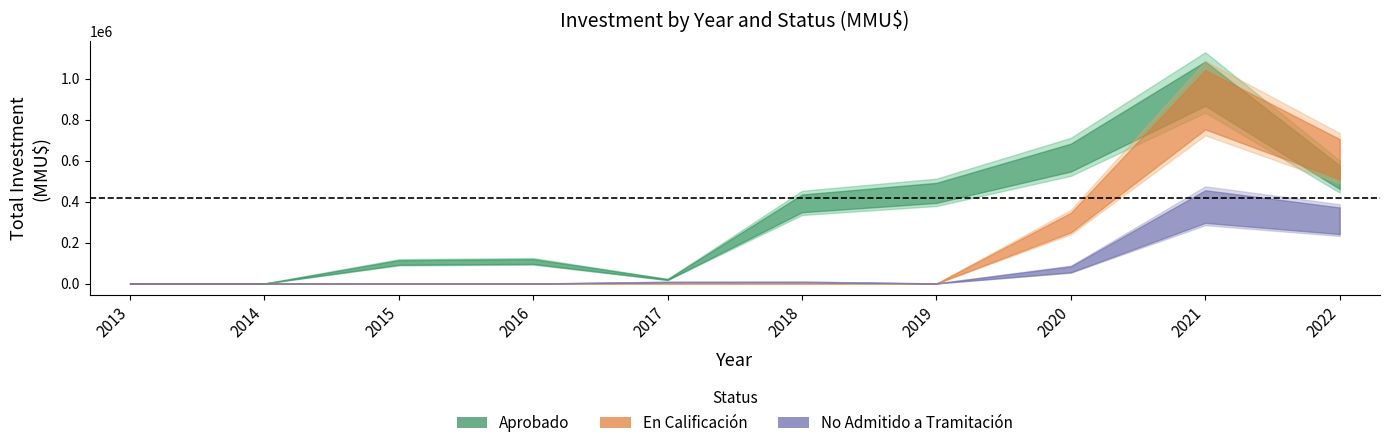

How many No Admitido values are between 0 and 3?

9